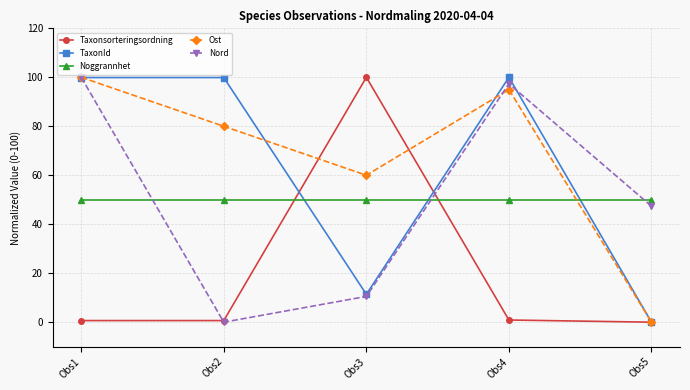

The value of Taxonsorteringsordning at Obs4 is 0.9. True or false?

True